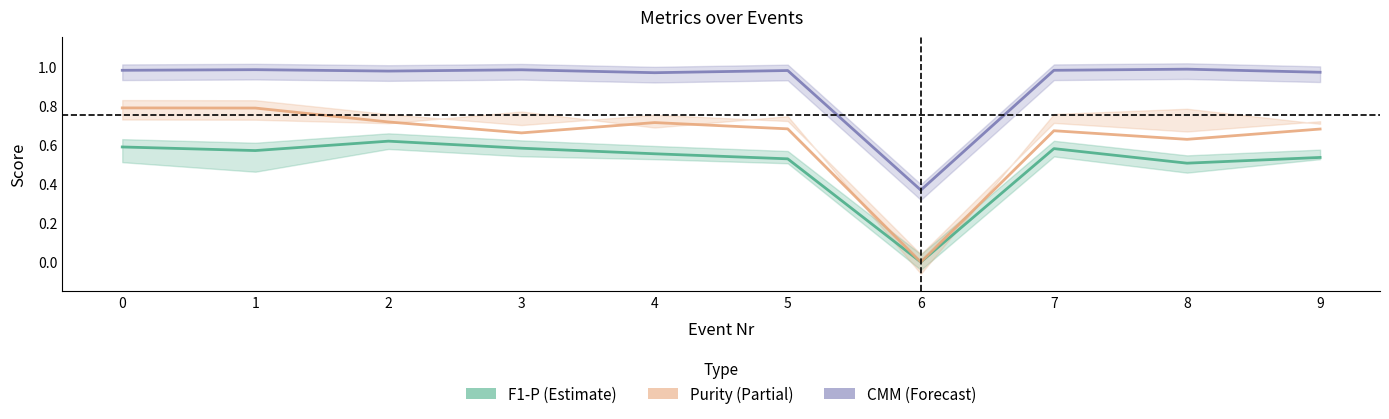

Where is the first local minimum for F1-P?

1